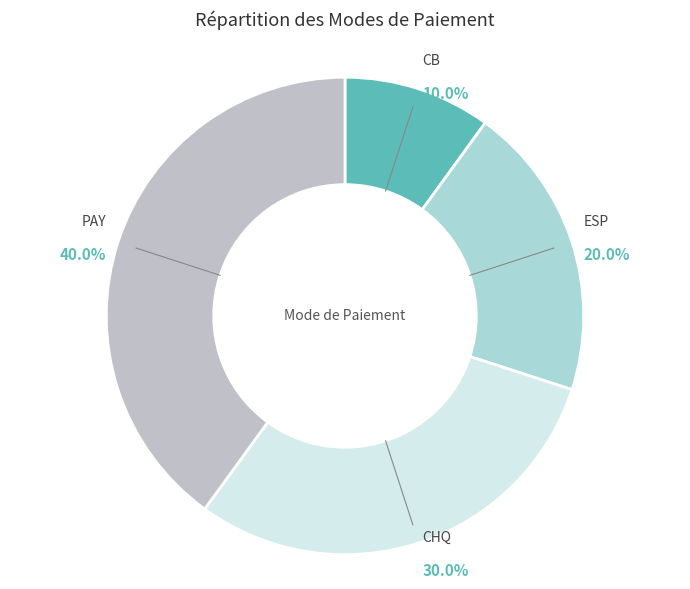

What is the ratio of the value at CB to the value at ESP?

0.5